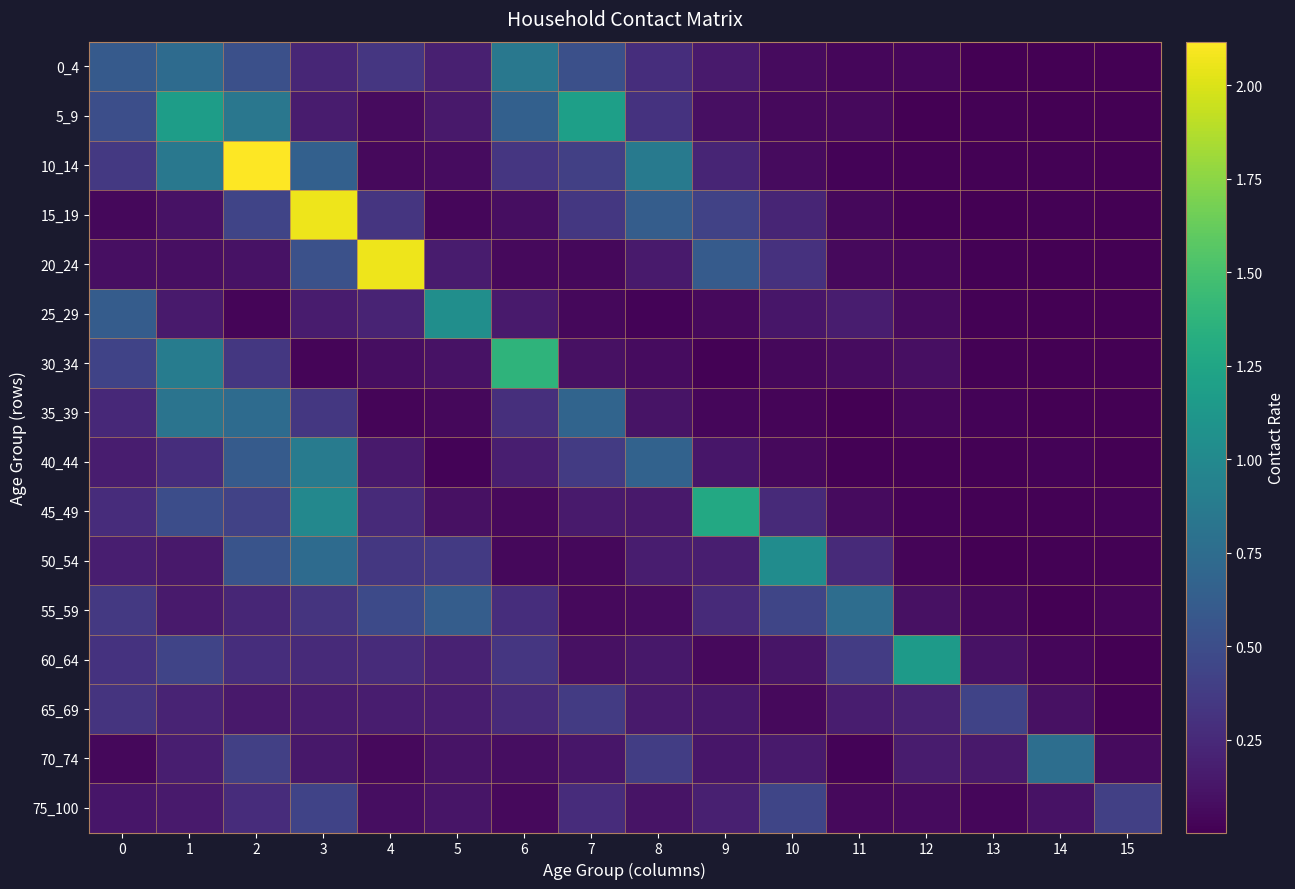

At how many categories does at least one series exceed 1?

10